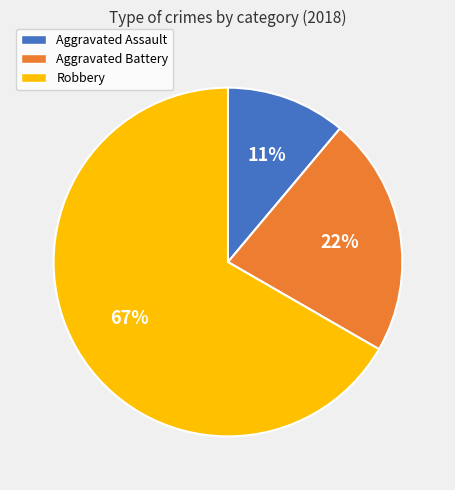

What is the ratio of the value at Aggravated Assault to the value at Aggravated Battery?

0.5